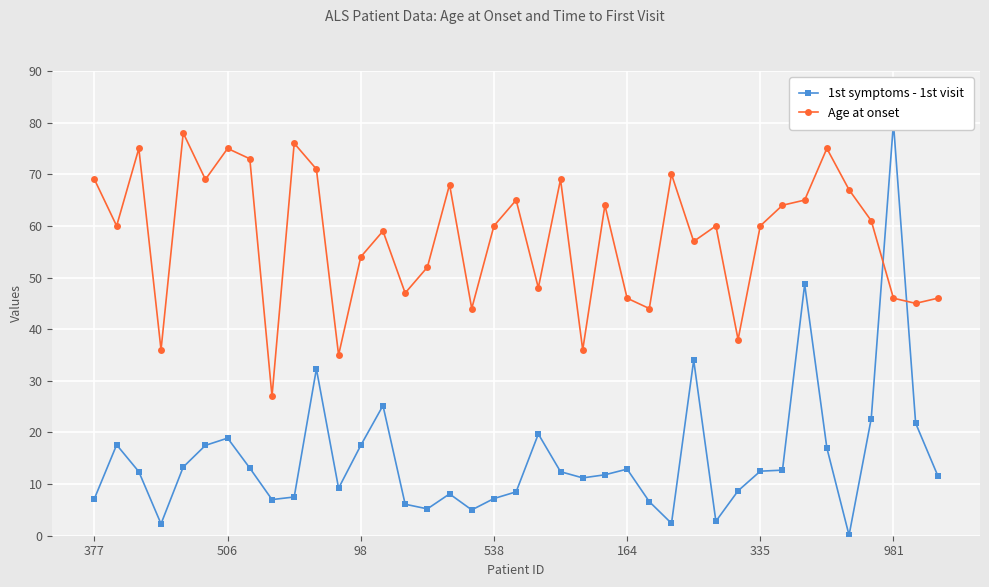

True or false: Age at onset has a value of 30.5 at 9.

False